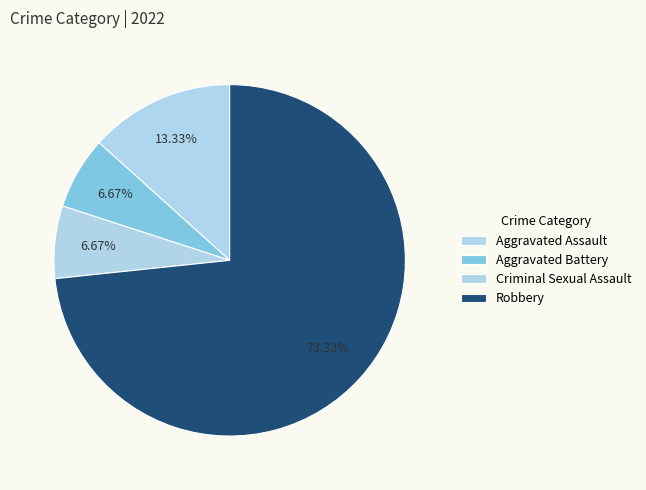

Is there a majority slice in this chart?

Yes